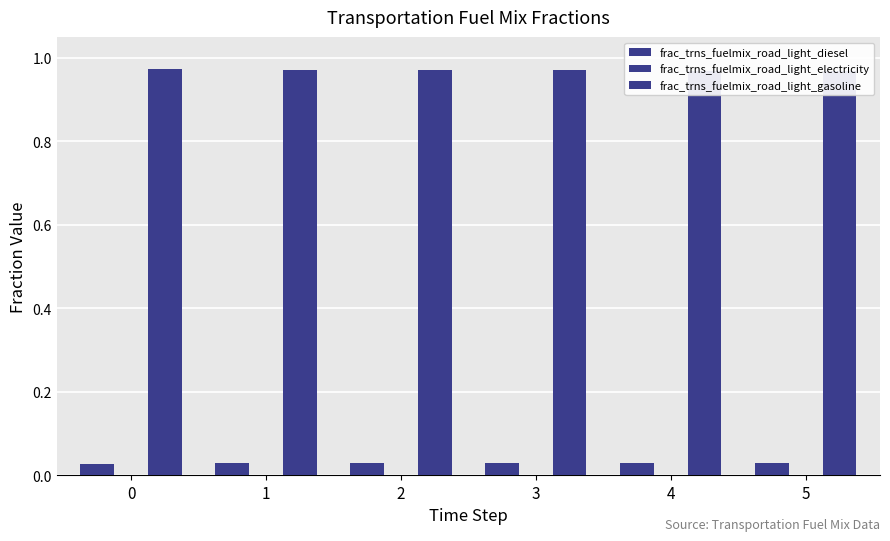

Rank the series by their maximum value, from lowest to highest.

frac_trns_fuelmix_road_light_electricity, frac_trns_fuelmix_road_light_diesel, frac_trns_fuelmix_road_light_gasoline